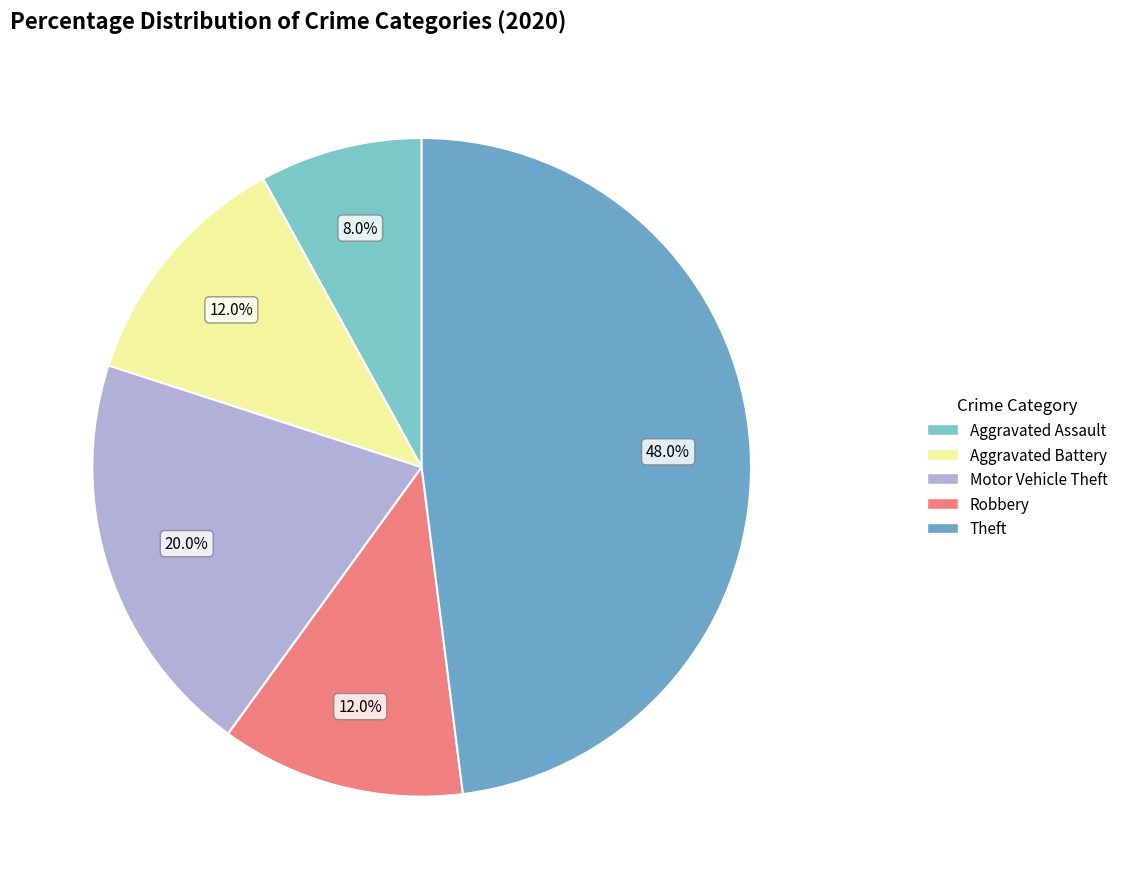

Which has a higher value, Motor Vehicle Theft or Theft?

Theft